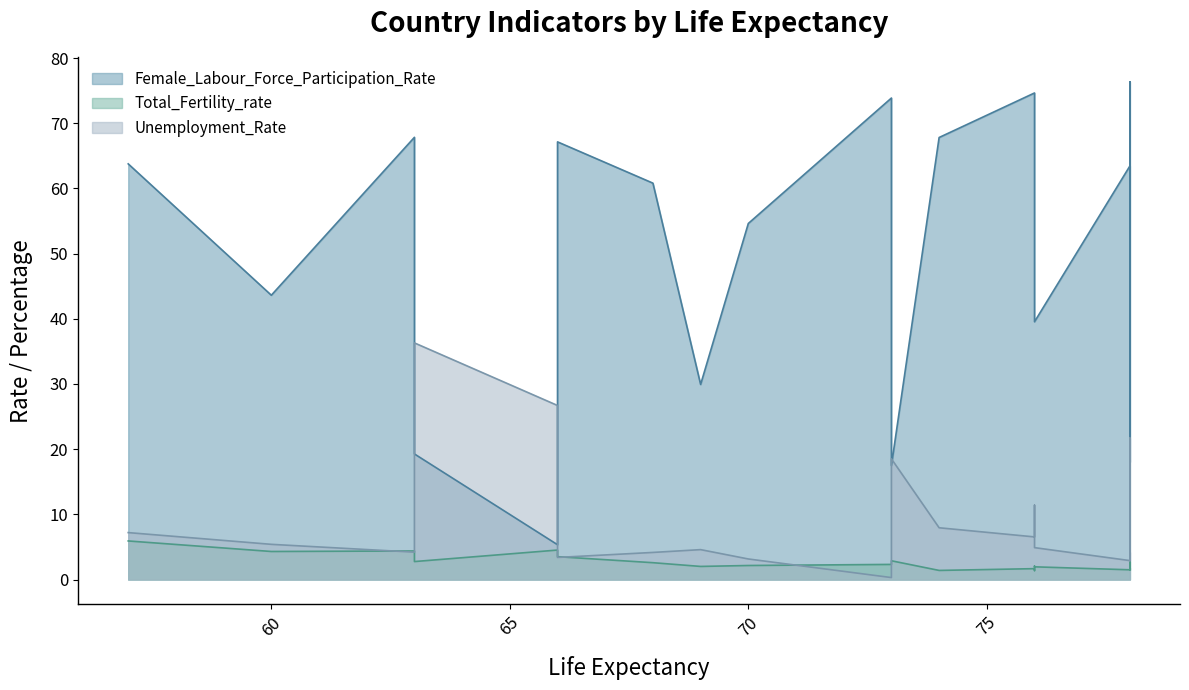

What is the value of the Female_Labour_Force_Participation_Rate point at the 9th from the left?

54.6